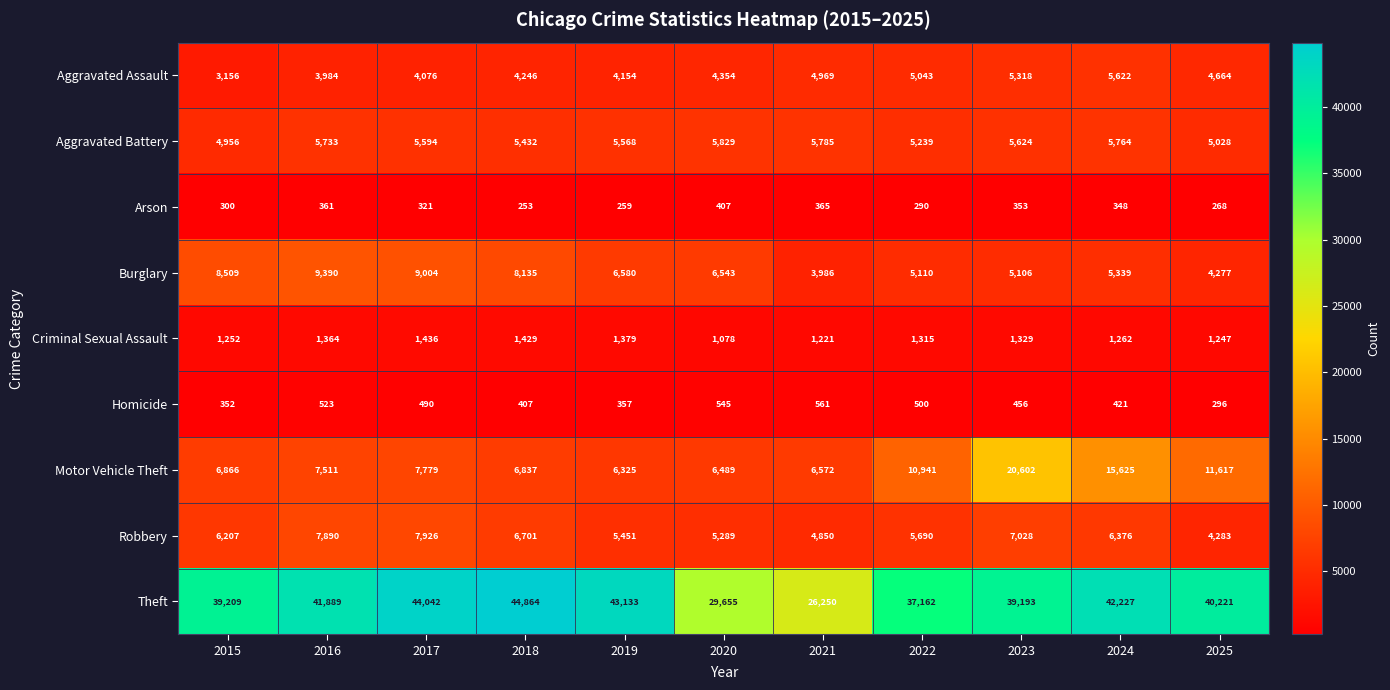

Count the number of data series in this chart.

9